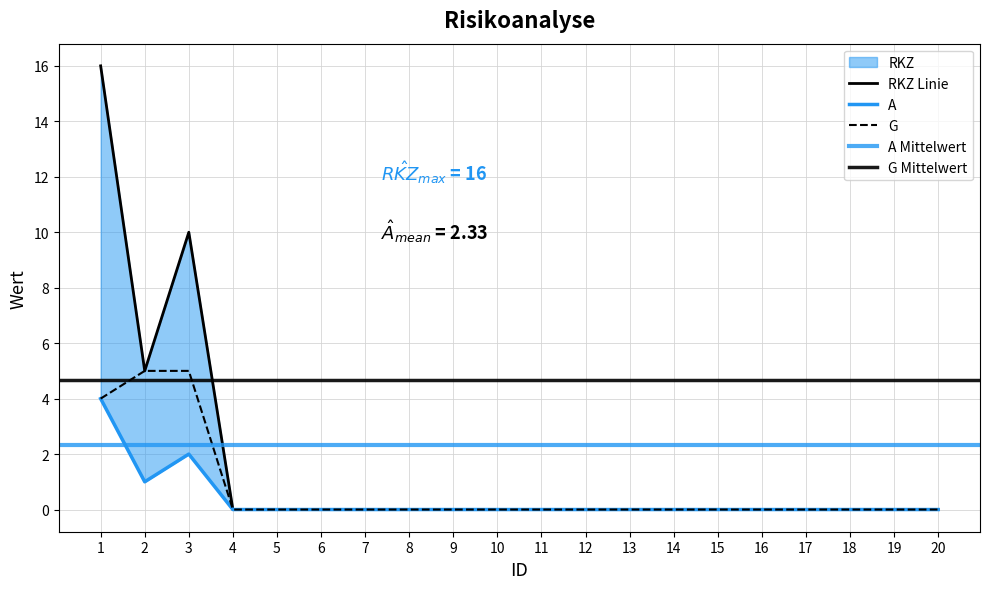

How many positive values does the G series have?

3